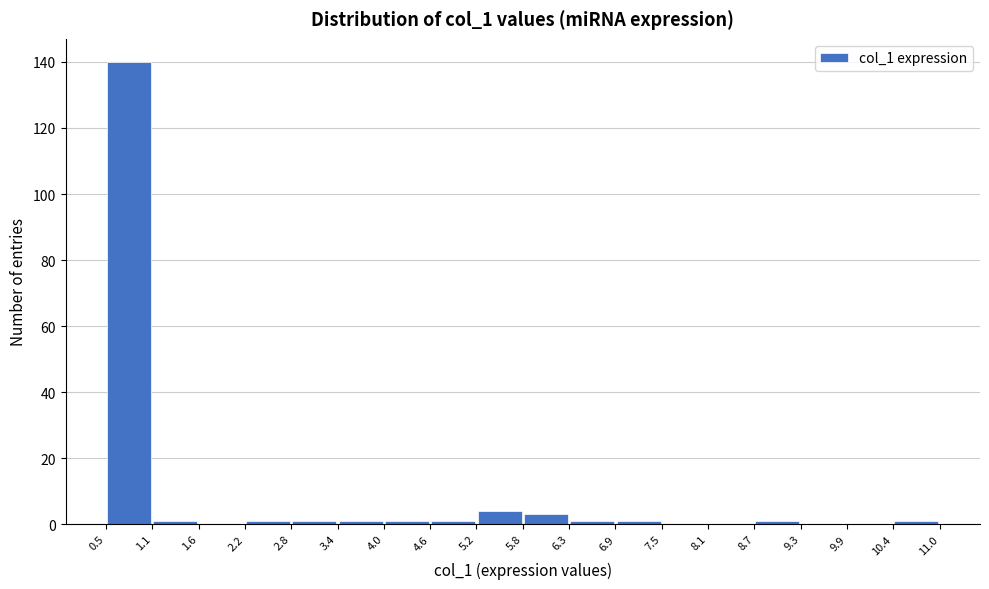

Which range on the x-axis has the tallest bar?

0.5 to 1.1